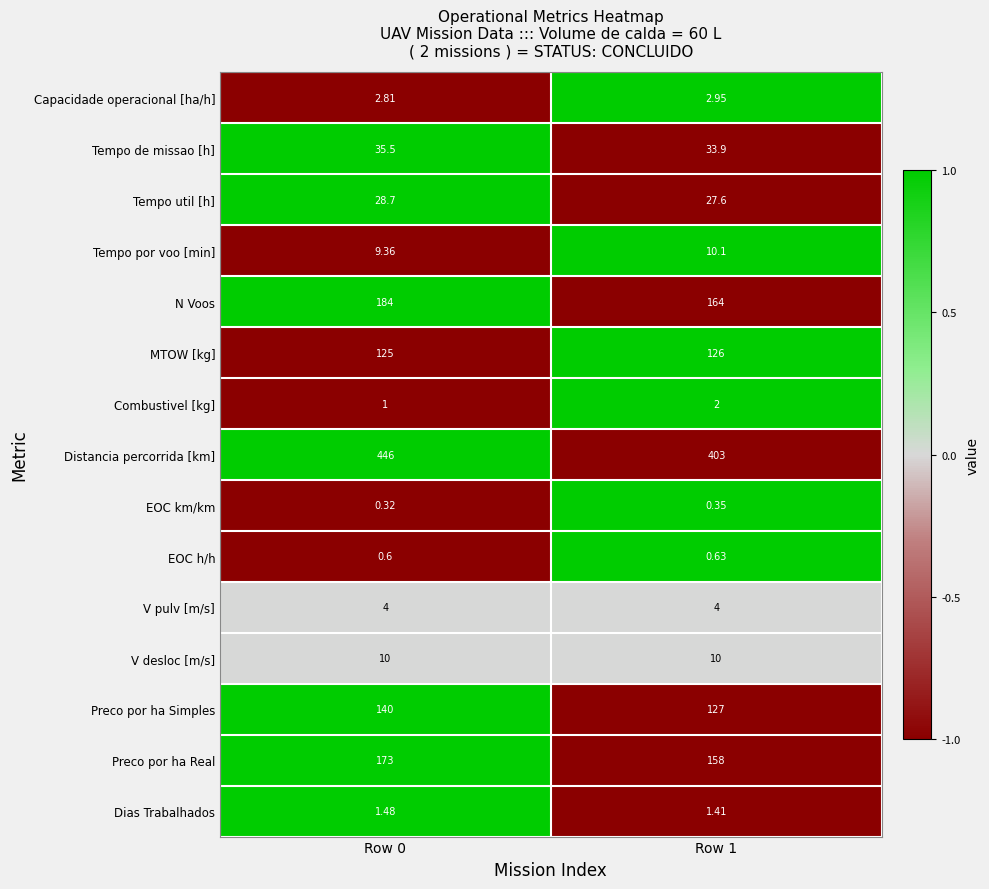

At how many categories does at least one series exceed 0?

2